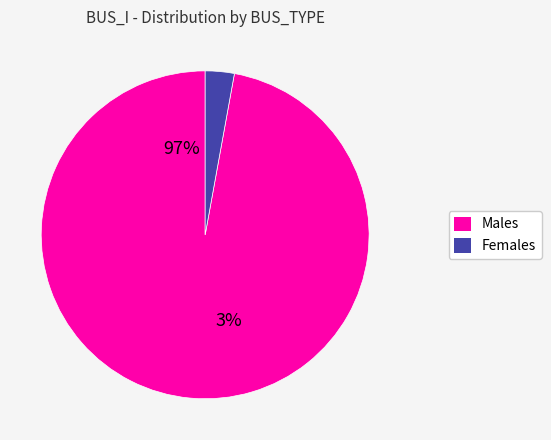

How many segments does this pie chart have?

2